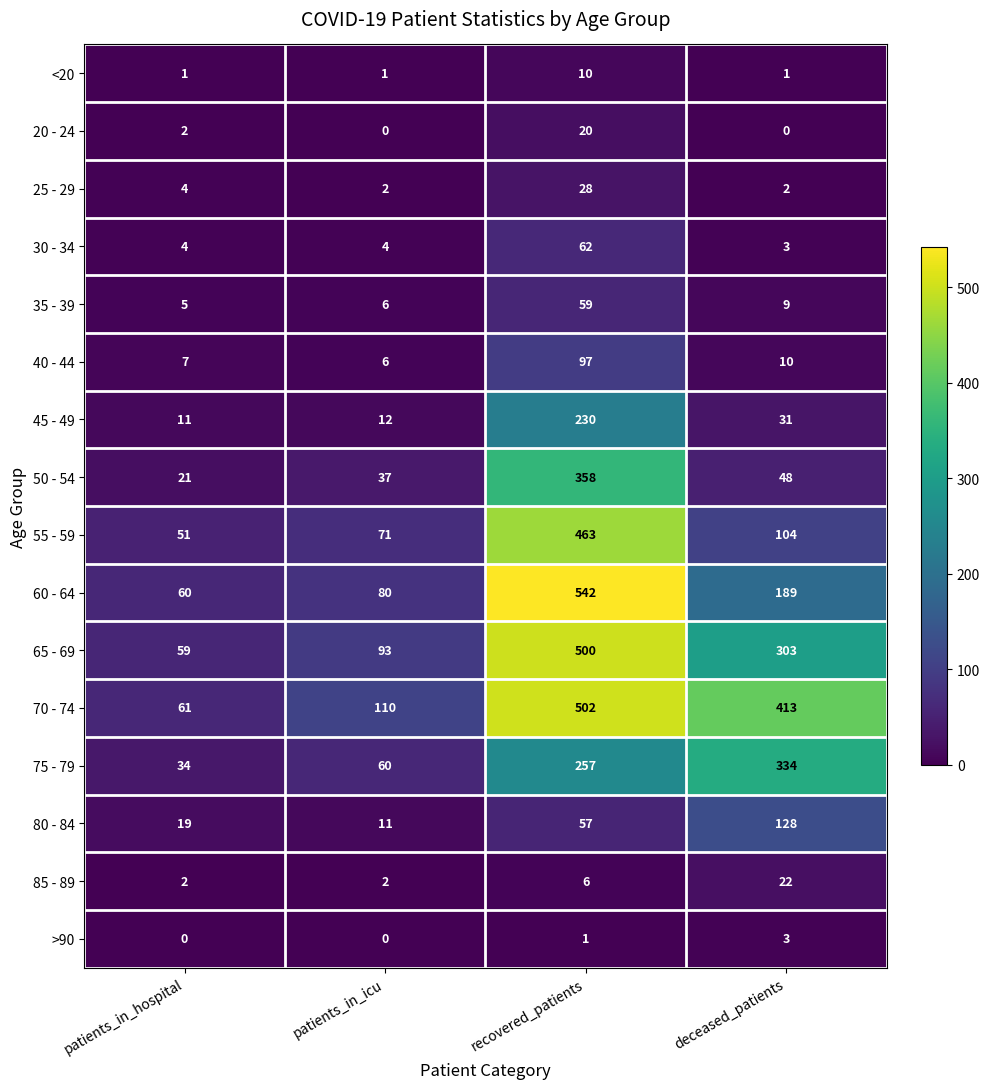

Which series changed the most between recovered_patients and deceased_patients?

55 - 59